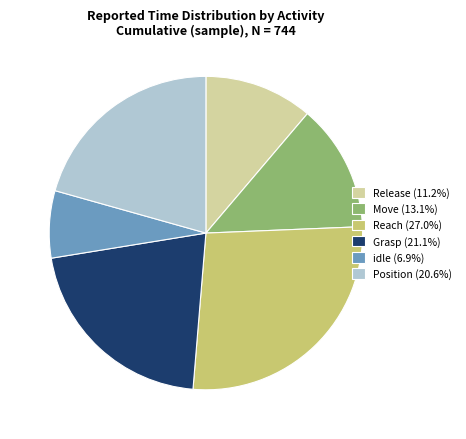

How many slices are in this pie chart?

6